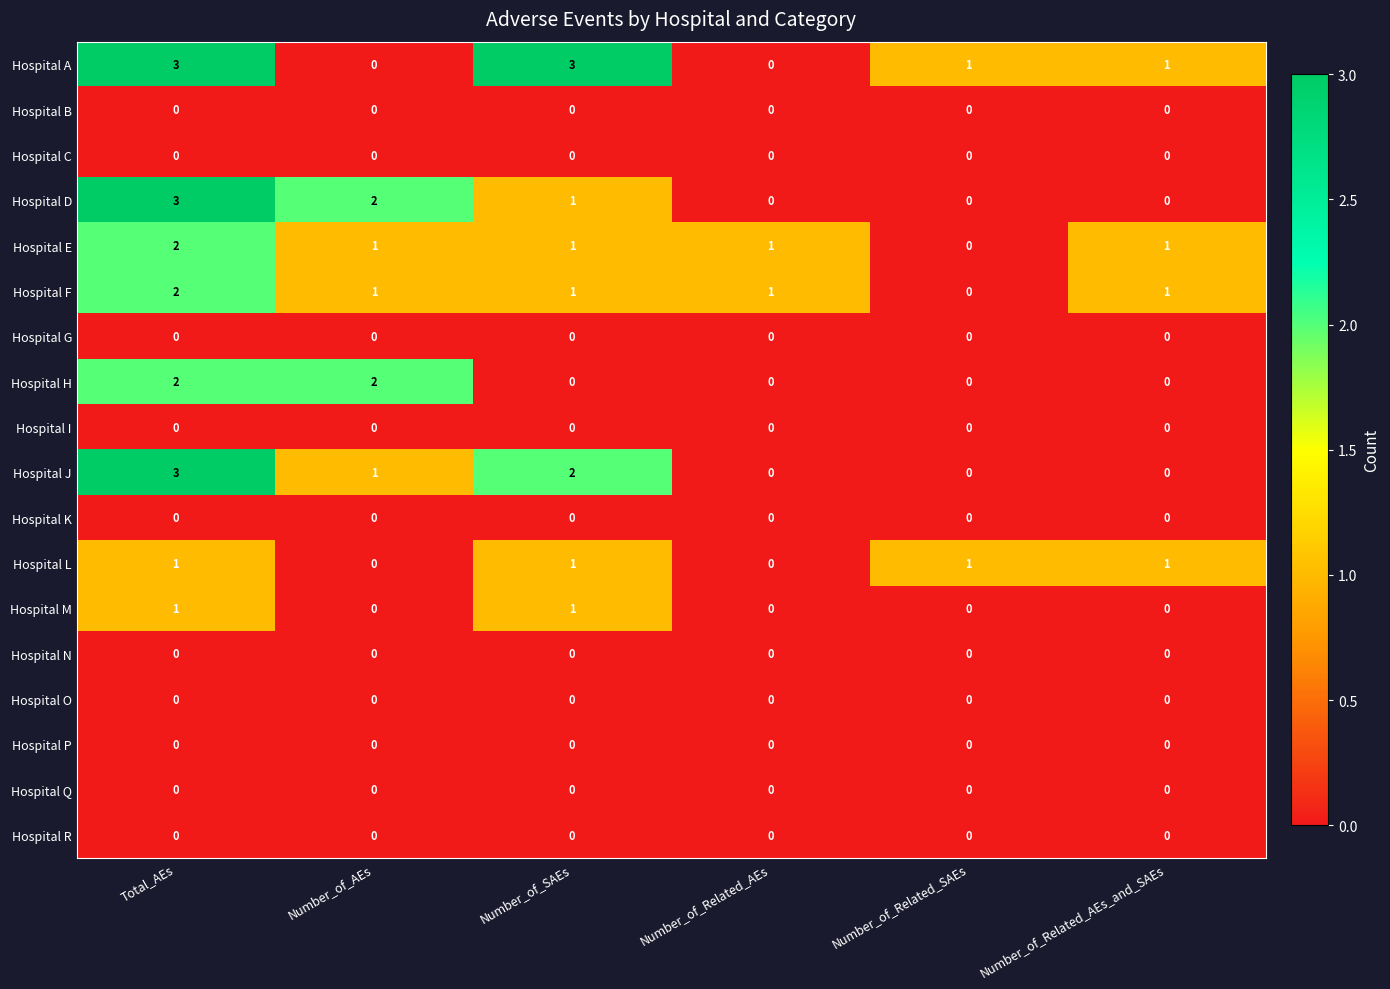

At which category is the sum across all series the highest?

Total_AEs